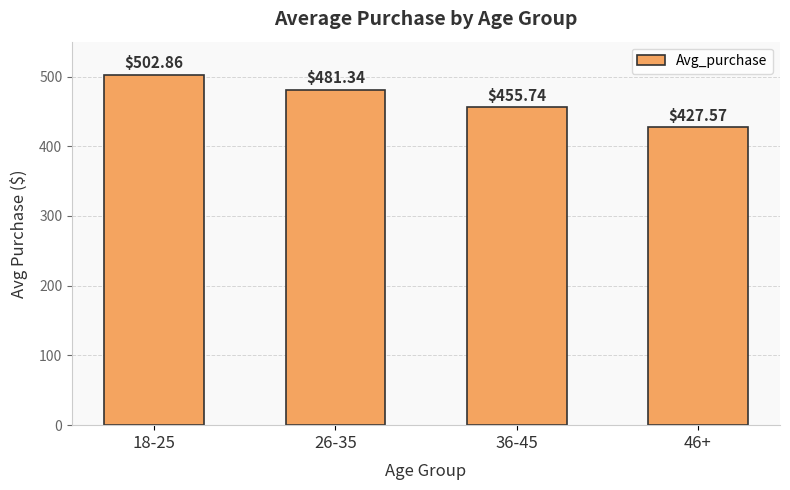

Rank the categories by value from lowest to highest.

46+, 36-45, 26-35, 18-25